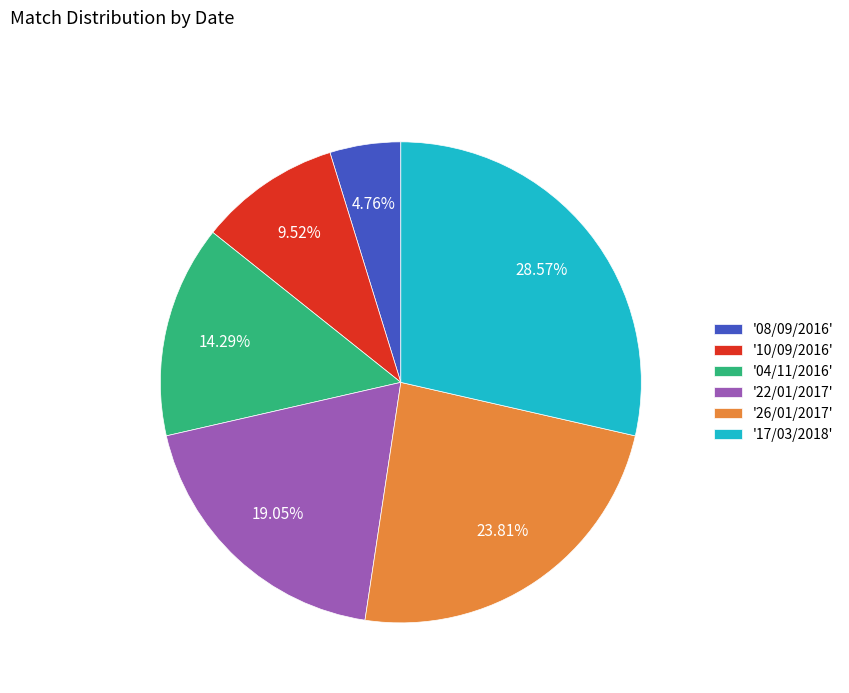

Count the number of slices in the pie.

6